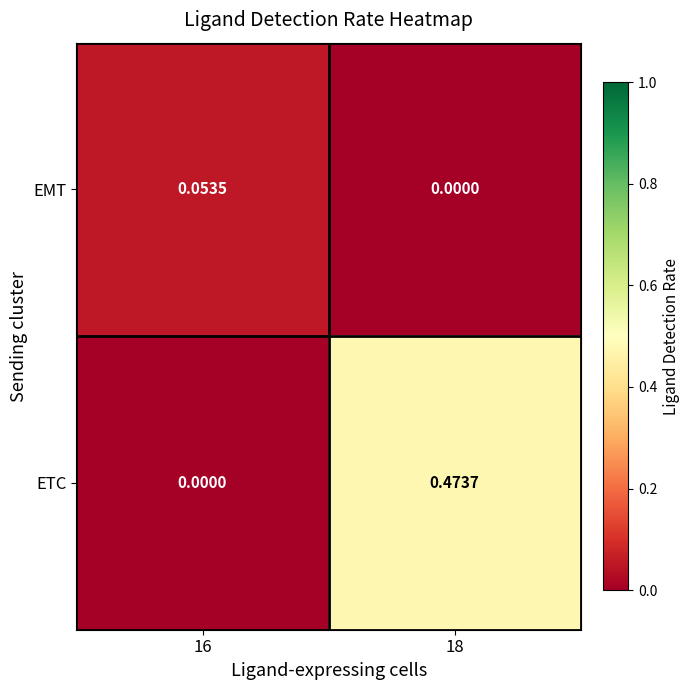

List the series in order of their overall mean, lowest first.

EMT, ETC